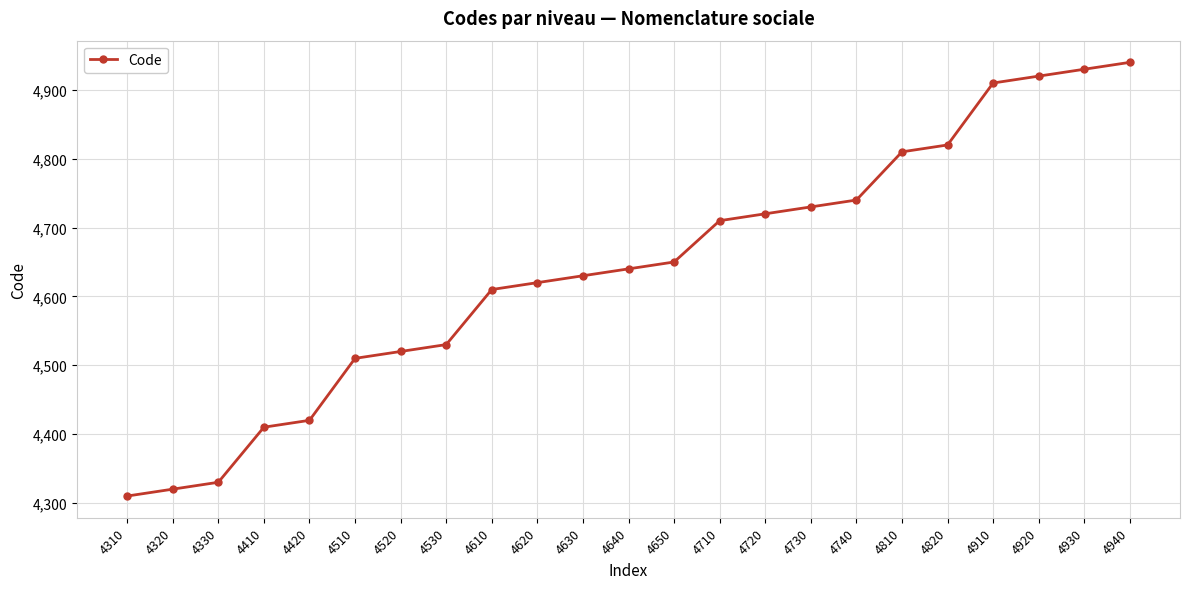

List the labels in order of value, smallest first.

4310, 4320, 4330, 4410, 4420, 4510, 4520, 4530, 4610, 4620, 4630, 4640, 4650, 4710, 4720, 4730, 4740, 4810, 4820, 4910, 4920, 4930, 4940